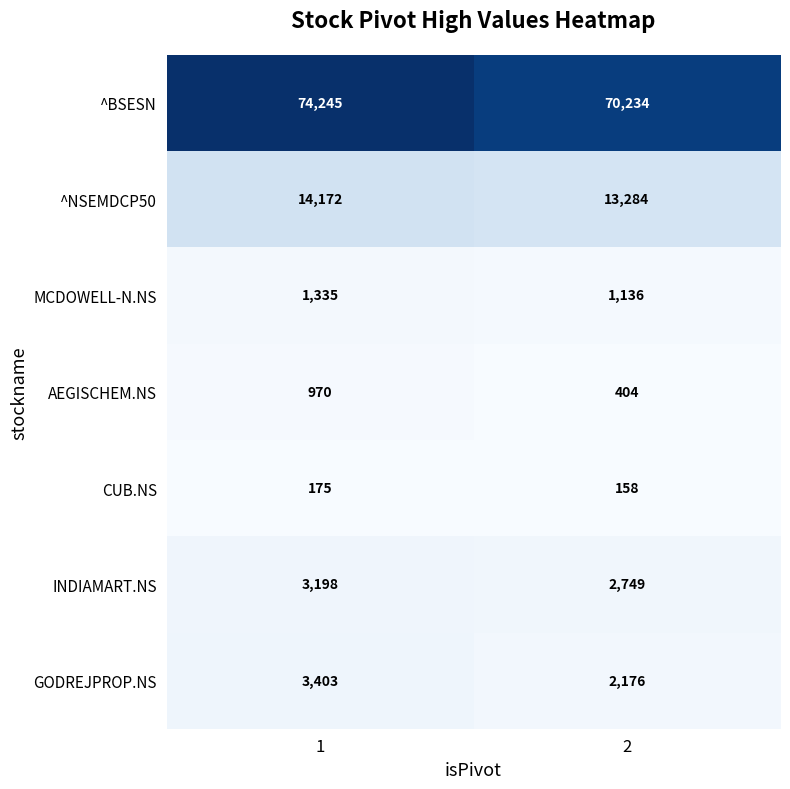

At how many categories does at least one series exceed 21029?

2